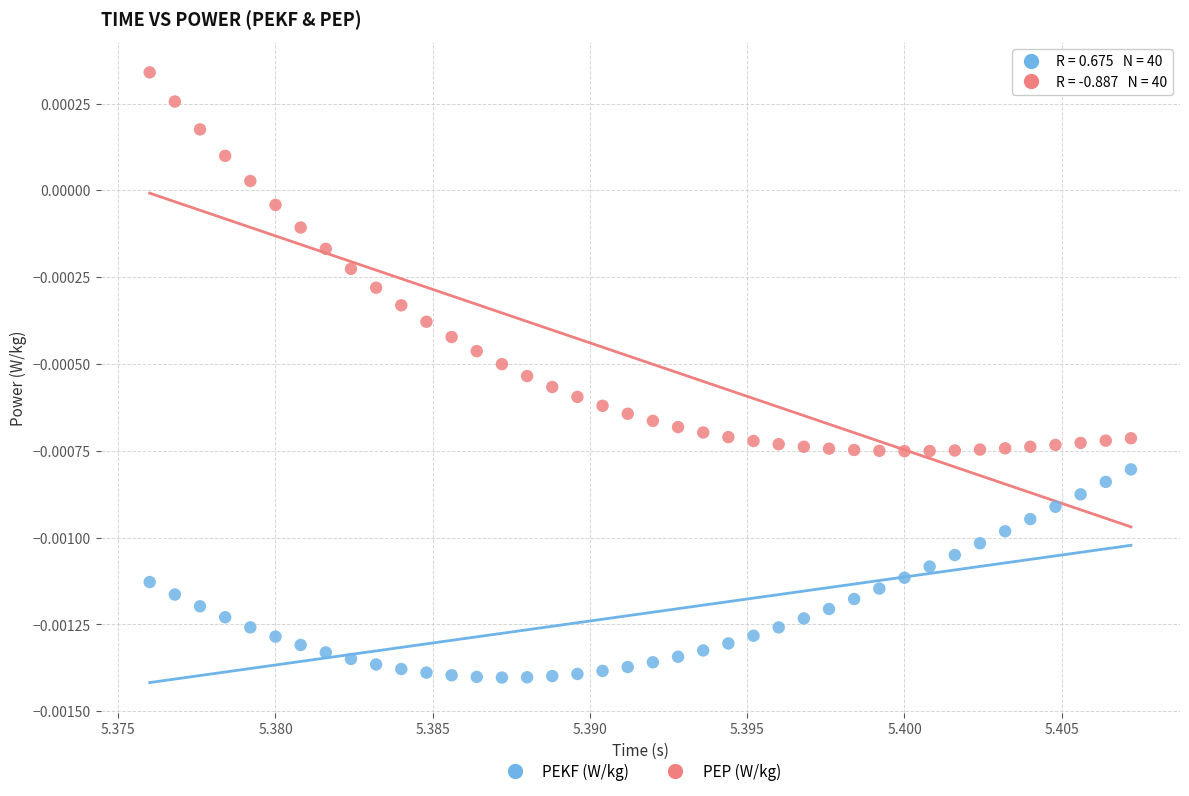

Which series contains the lowest Y value?

PEKF (W/kg)